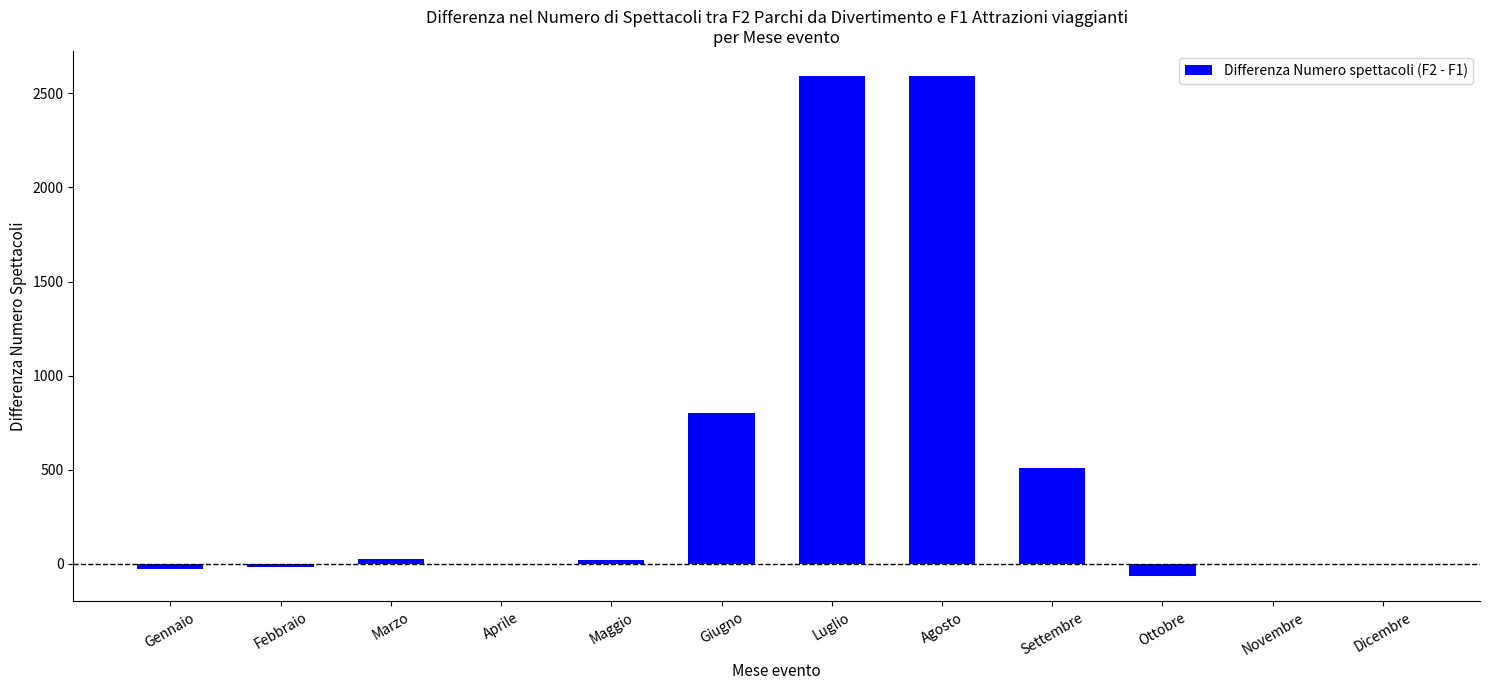

Between Aprile and Settembre, which is larger?

Settembre